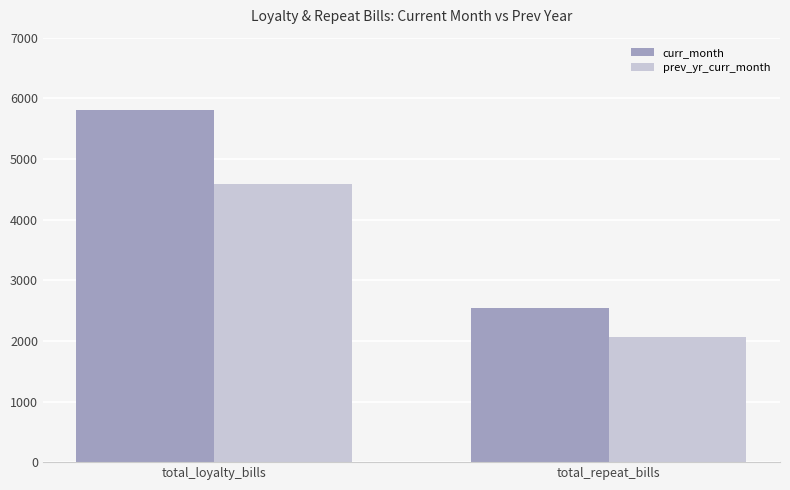

What is the sum of the prev_yr_curr_month values at total_loyalty_bills and total_repeat_bills?

6656